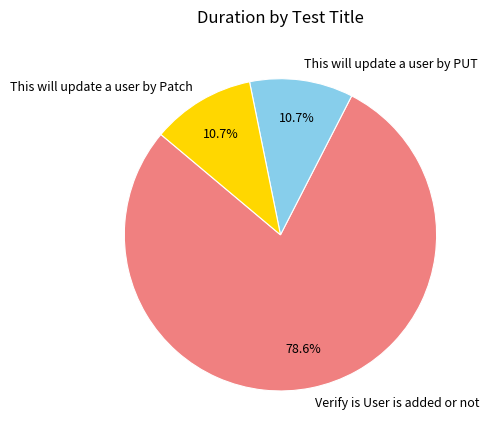

What is the largest slice in the pie chart?

Verify is User is added or not